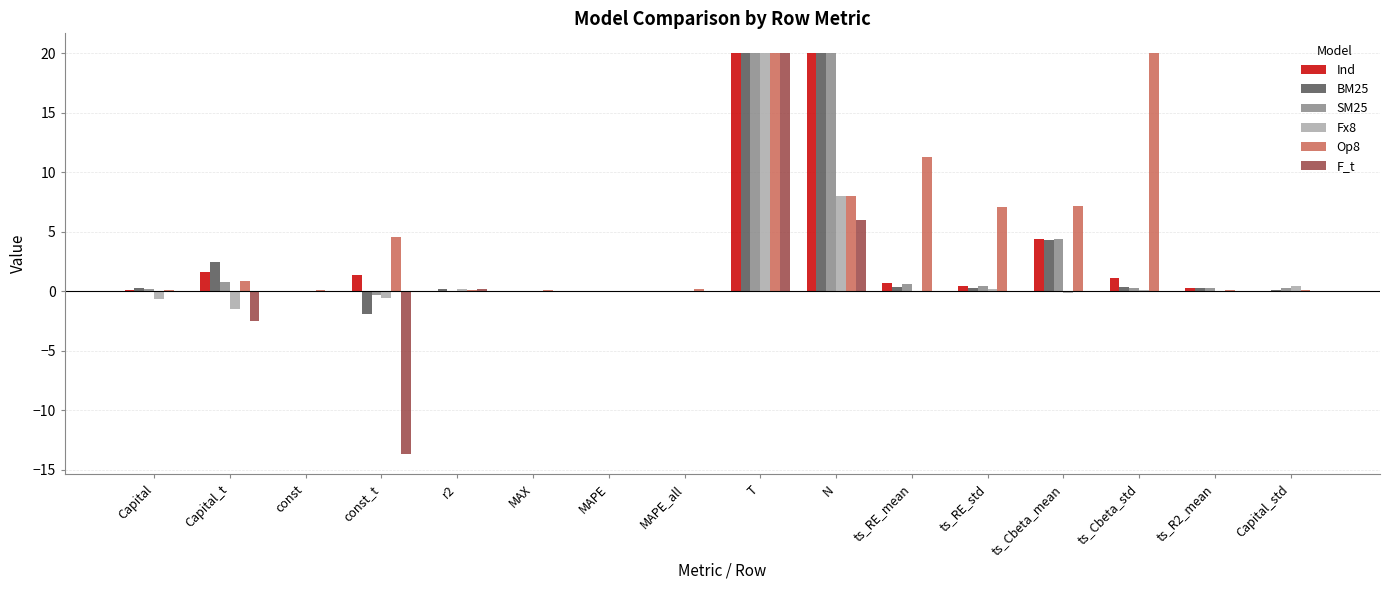

What is the spread (max minus min) of values at MAPE_all?

0.2